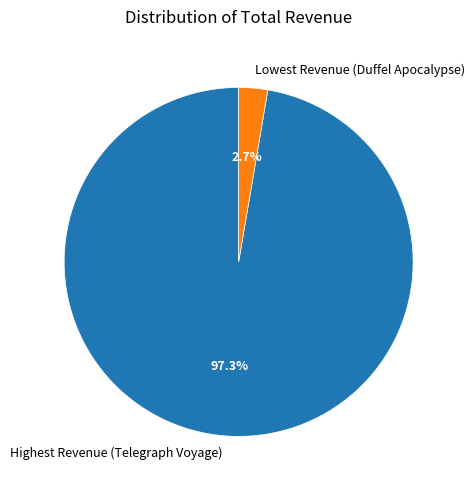

Which has a higher value, Lowest Revenue (Duffel Apocalypse) or Highest Revenue (Telegraph Voyage)?

Highest Revenue (Telegraph Voyage)